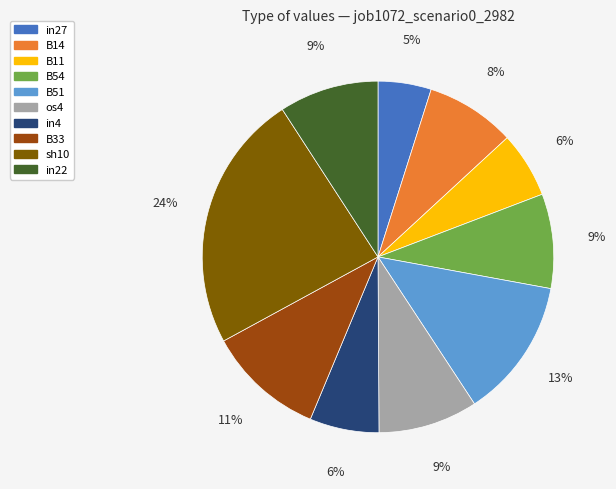

Is the sum of B33 and B54 greater than half?

No